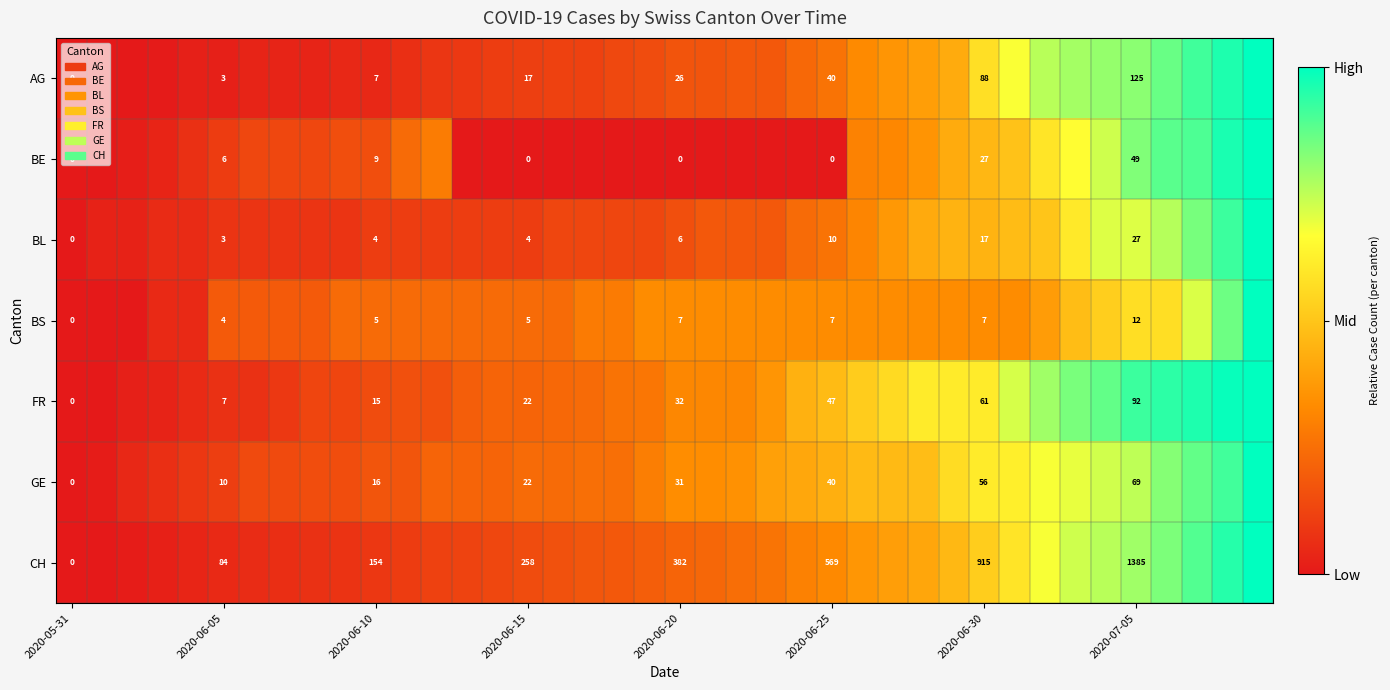

How many data points in BE are above 0?

25